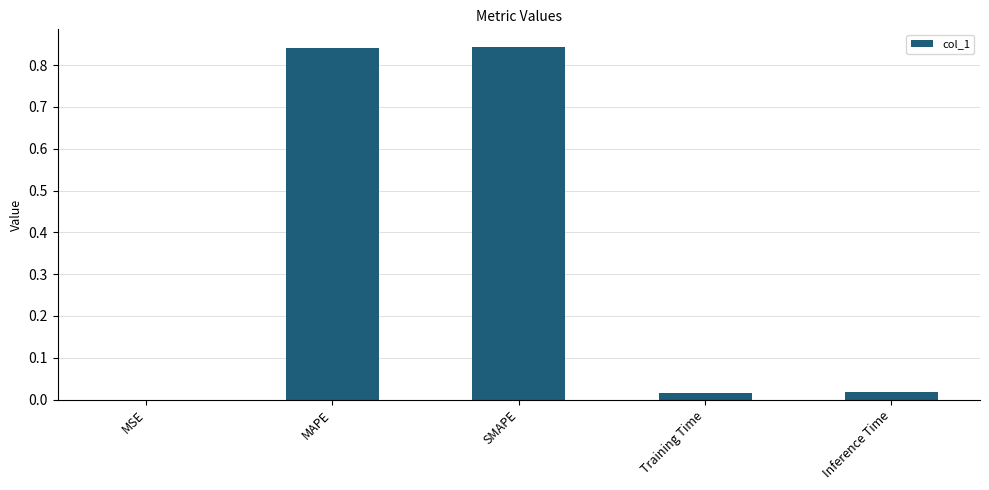

Between MAPE and MSE, which is larger?

MAPE